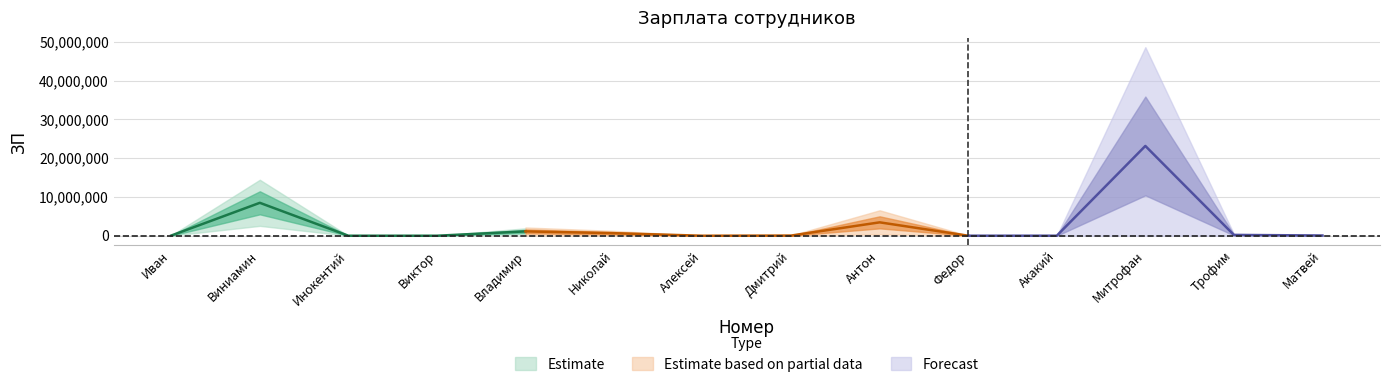

What is the minimum value shown in the chart?

46